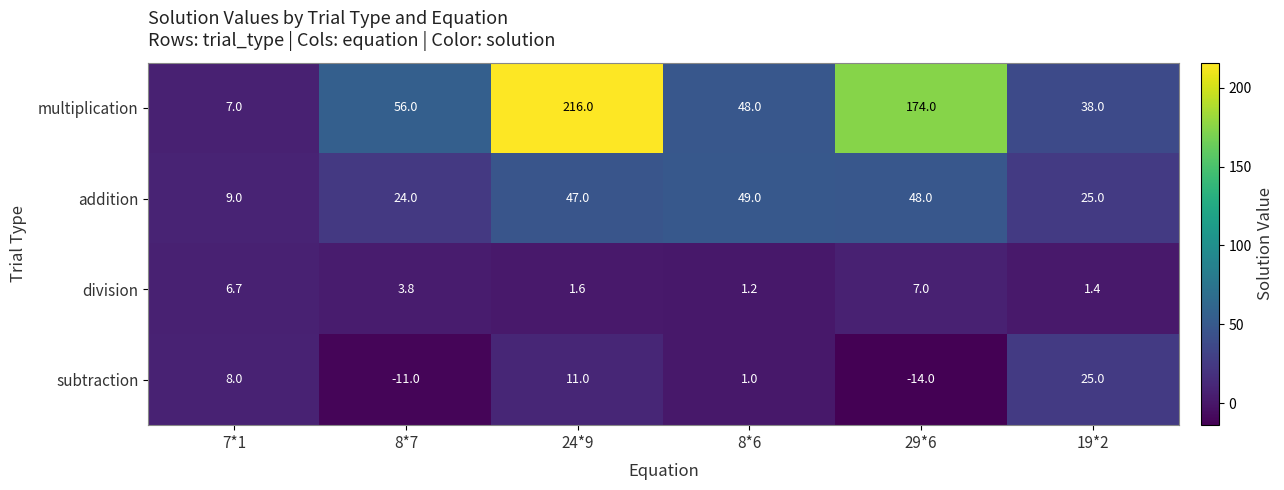

Reading left to right, list all the values displayed in this chart.

multiplication: 7.0	56.0	216.0	48.0	174.0	38.0
addition: 9.0	24.0	47.0	49.0	48.0	25.0
division: 6.7	3.8	1.6	1.2	7.0	1.4
subtraction: 8.0	-11.0	11.0	1.0	-14.0	25.0